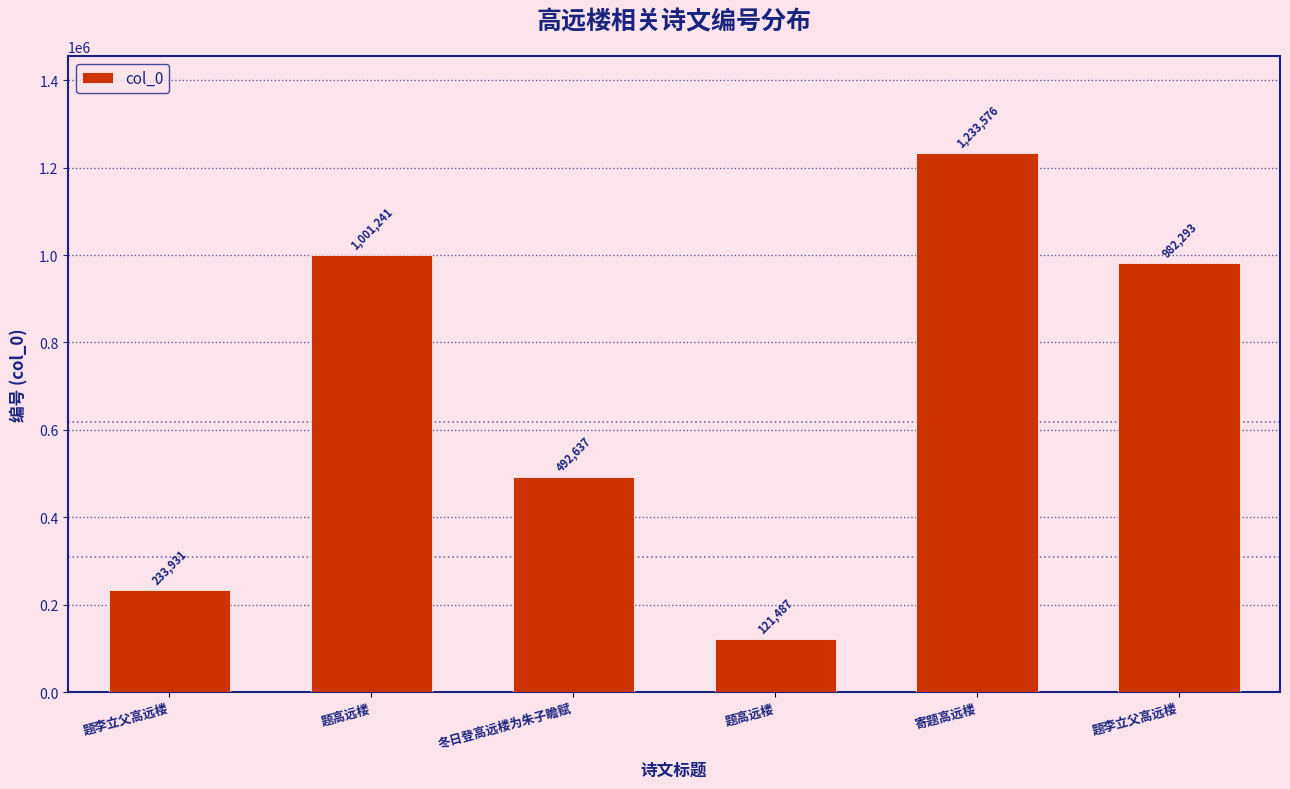

Does the chart contain any negative values?

No